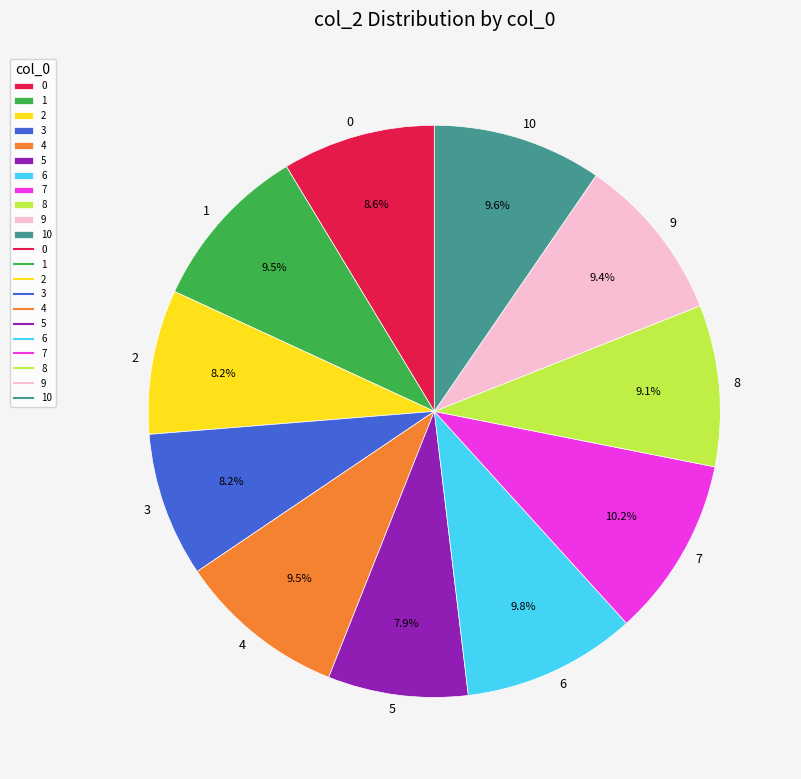

To the nearest percent, what is the combined percentage of 8 and 6?

19%